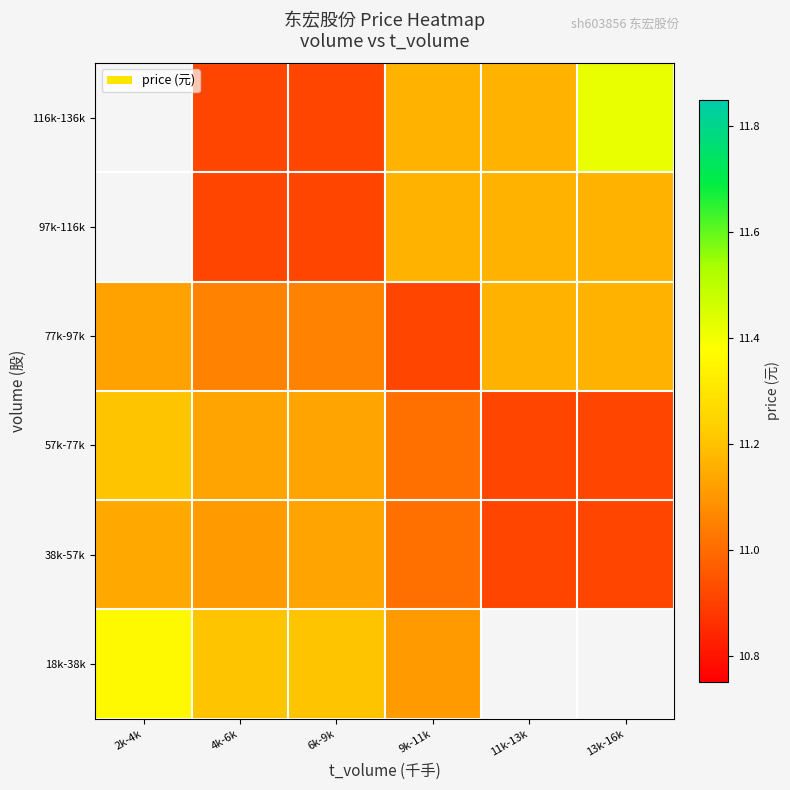

What is the lowest value of the 18k-38k series?

11.1